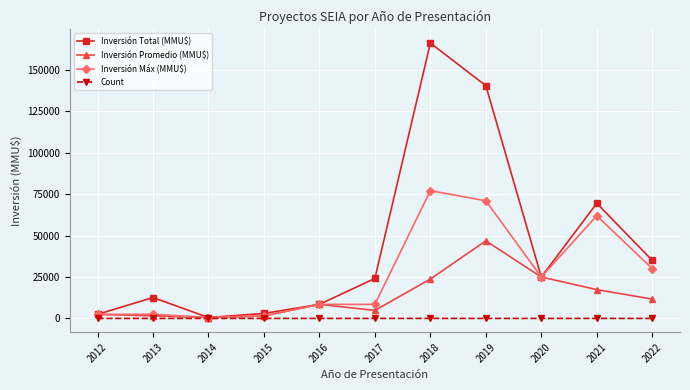

In Inversión Total (MMU$), how many points are lower than both neighbors (excluding endpoints)?

2